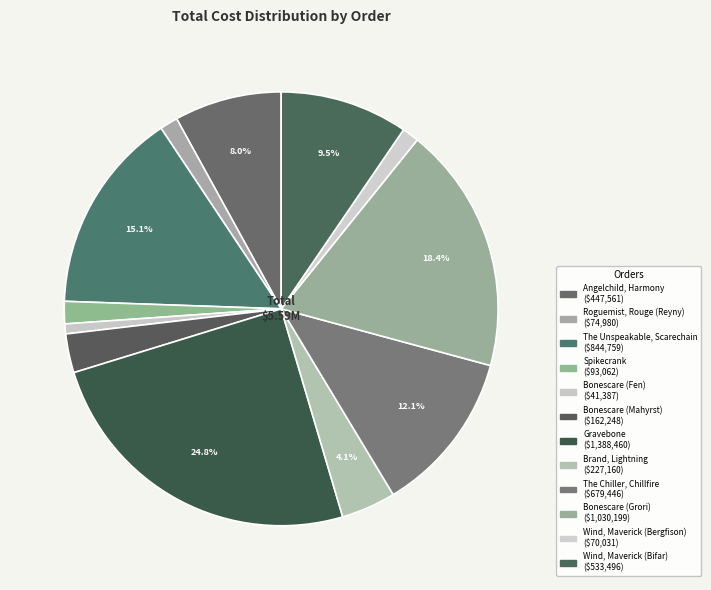

Does The Unspeakable, Scarechain account for over 50% of the chart?

No